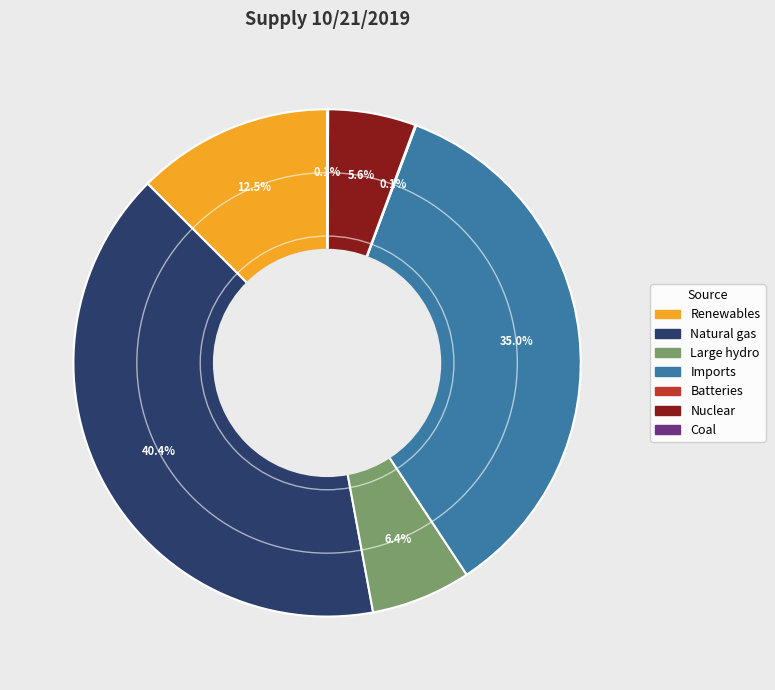

What percentage do Nuclear and Natural gas together represent?

46.0%